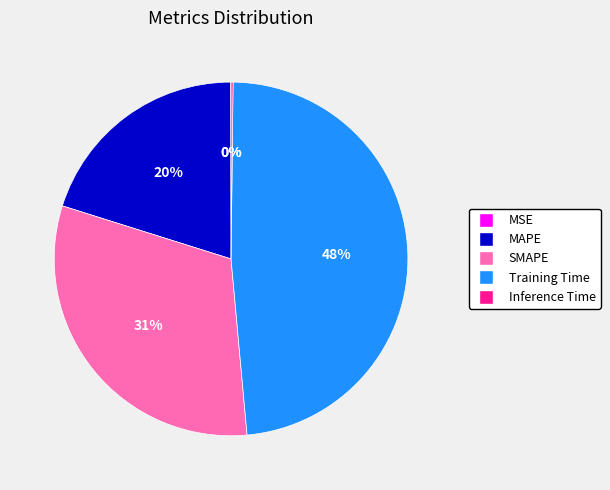

Which slice is the largest?

Training Time